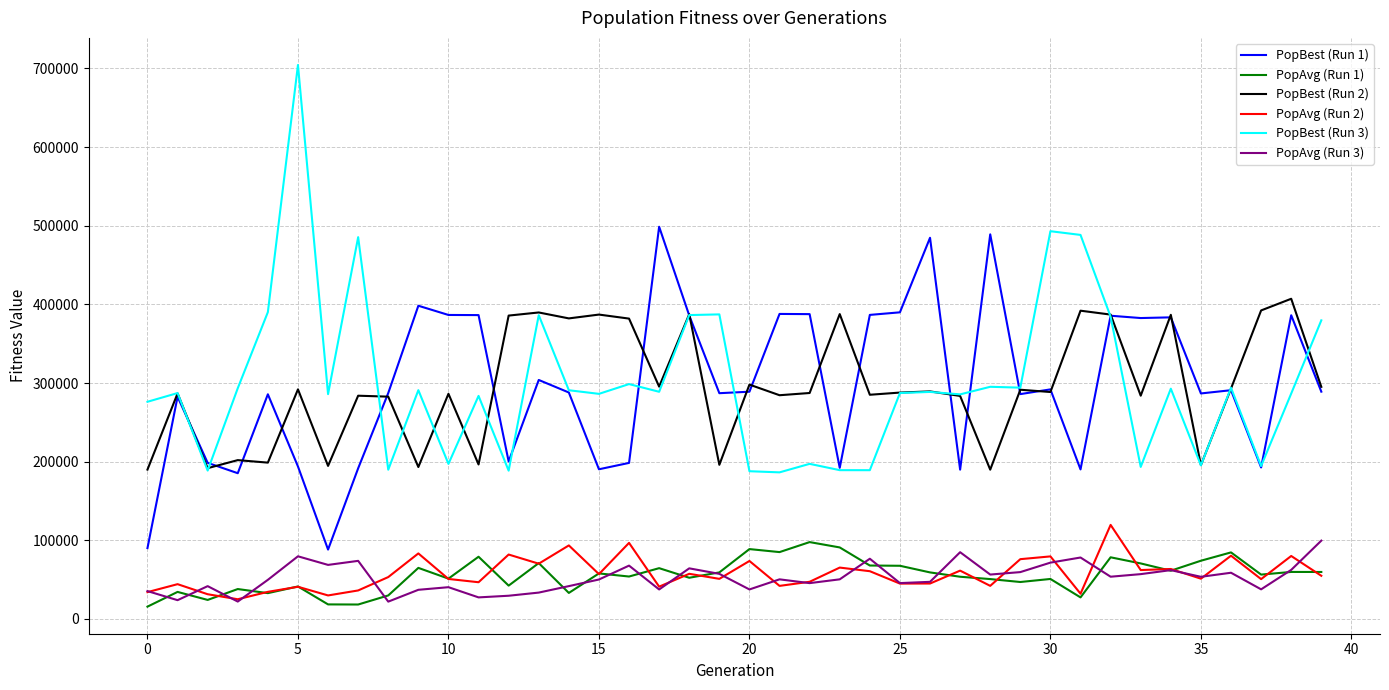

Which series has the largest range (max minus min)?

PopBest (Run 3)